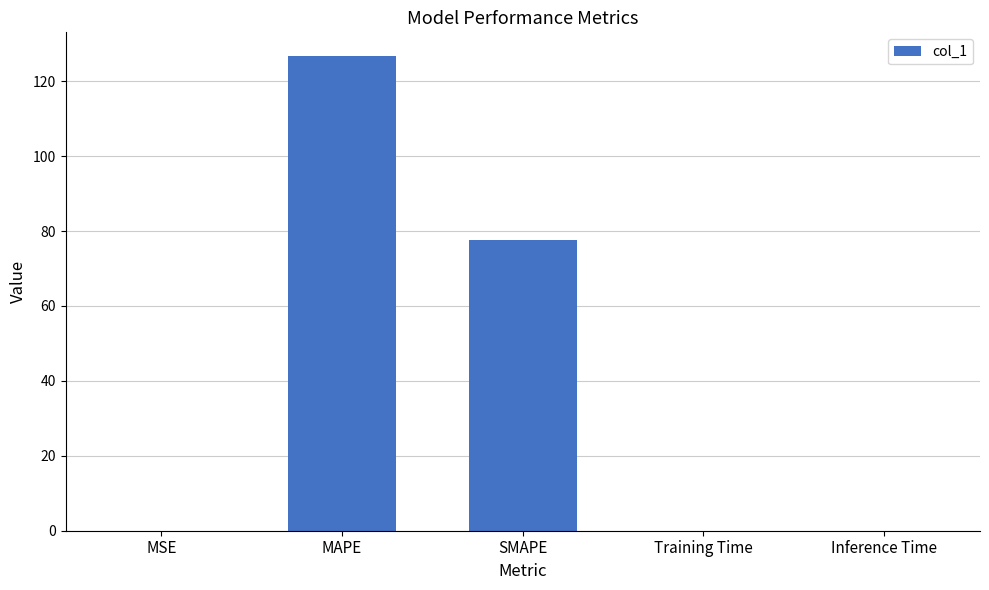

What is the sum of all values?

204.4